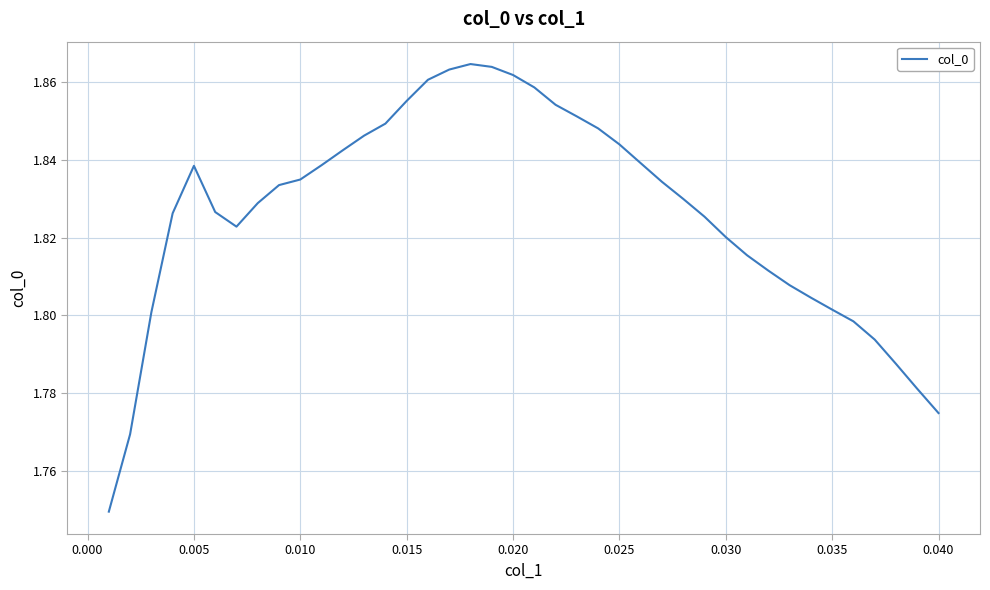

Does the chart have visible grid lines?

Yes